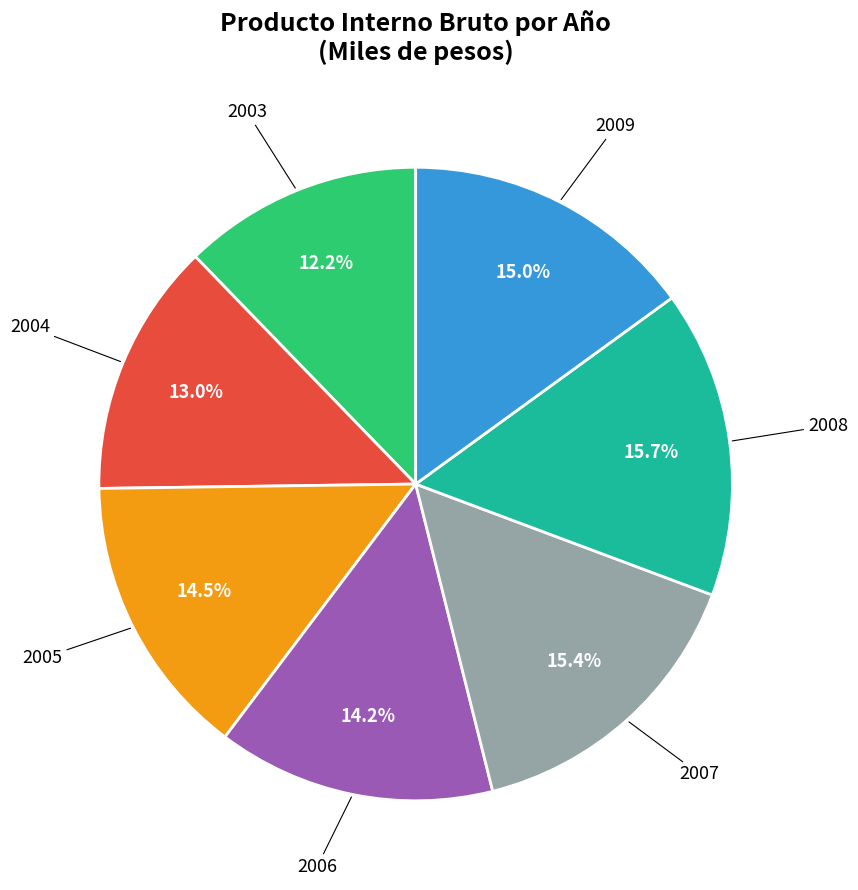

Is the sum of 2009 and 2007 greater than half?

No